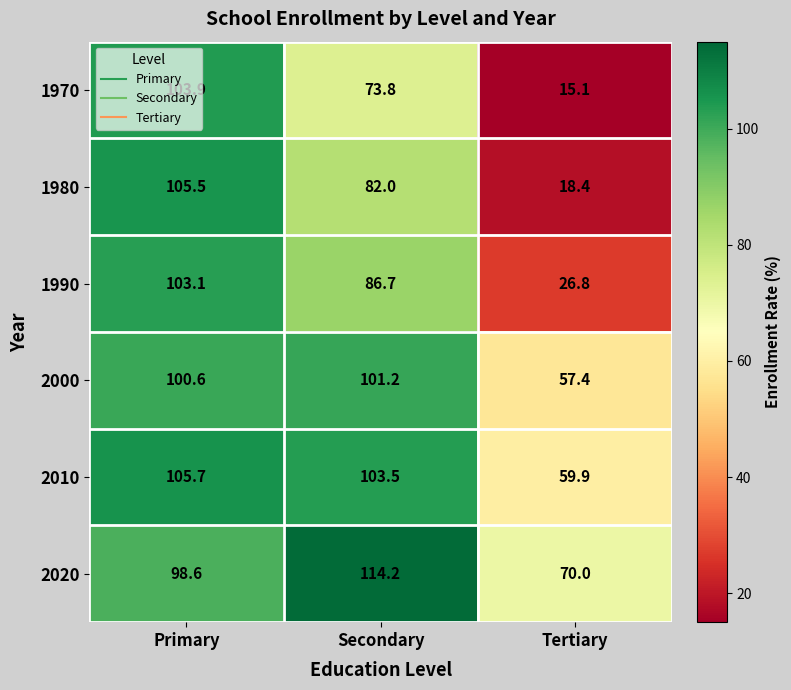

Rank the series at Primary from lowest to highest value.

2020, 2000, 1990, 1970, 1980, 2010